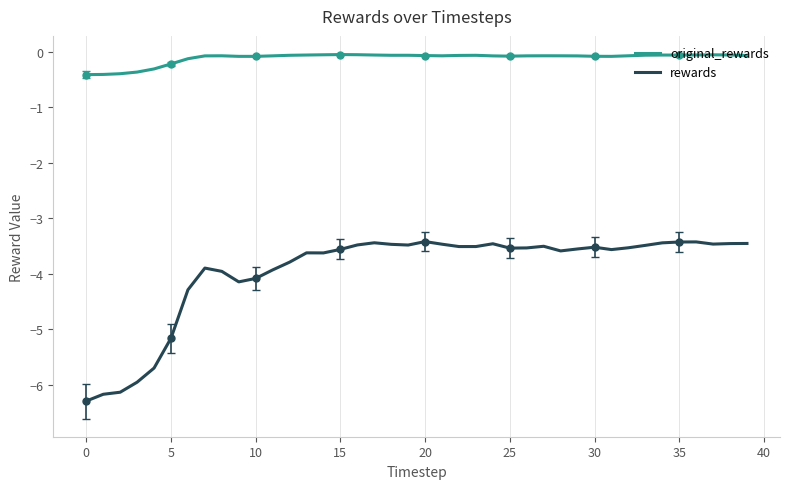

At 31, list the series in order from smallest to largest.

rewards, original_rewards